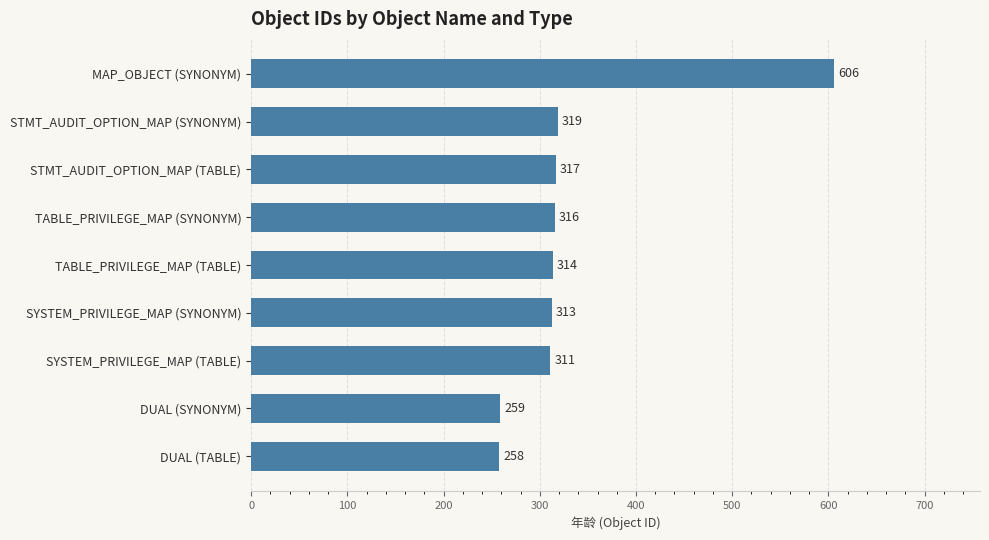

At which label is the value closest to 432?

STMT_AUDIT_OPTION_MAP (SYNONYM)